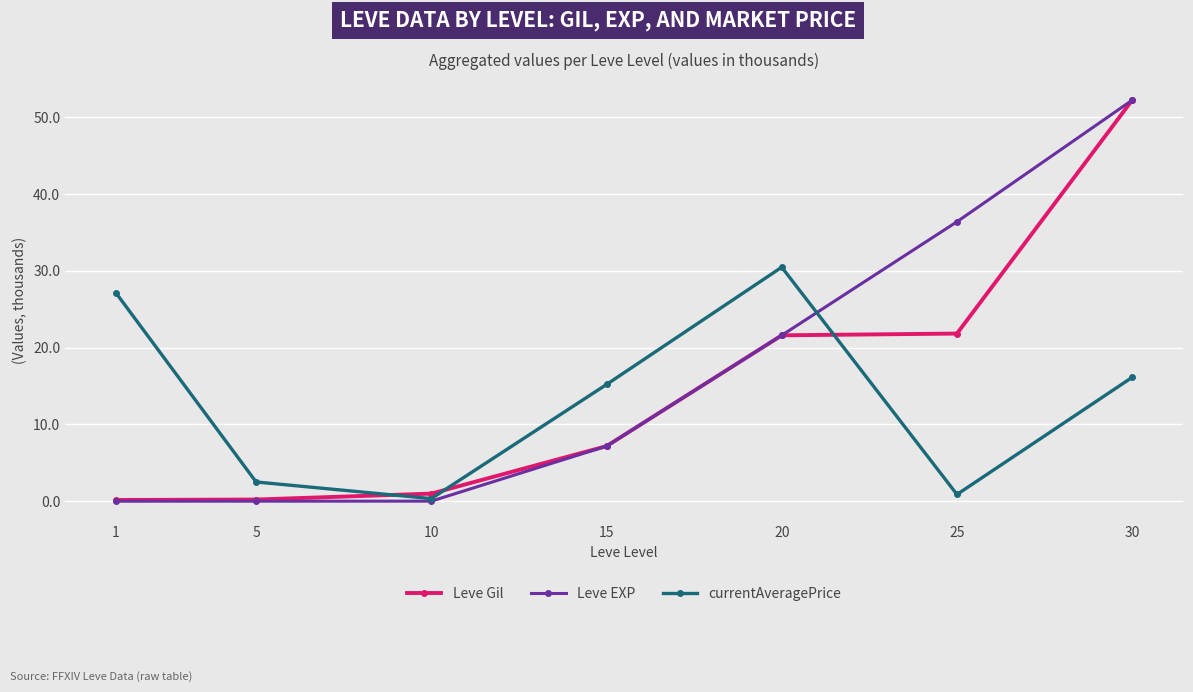

How many intersections are there between currentAveragePrice and Leve Gil?

3